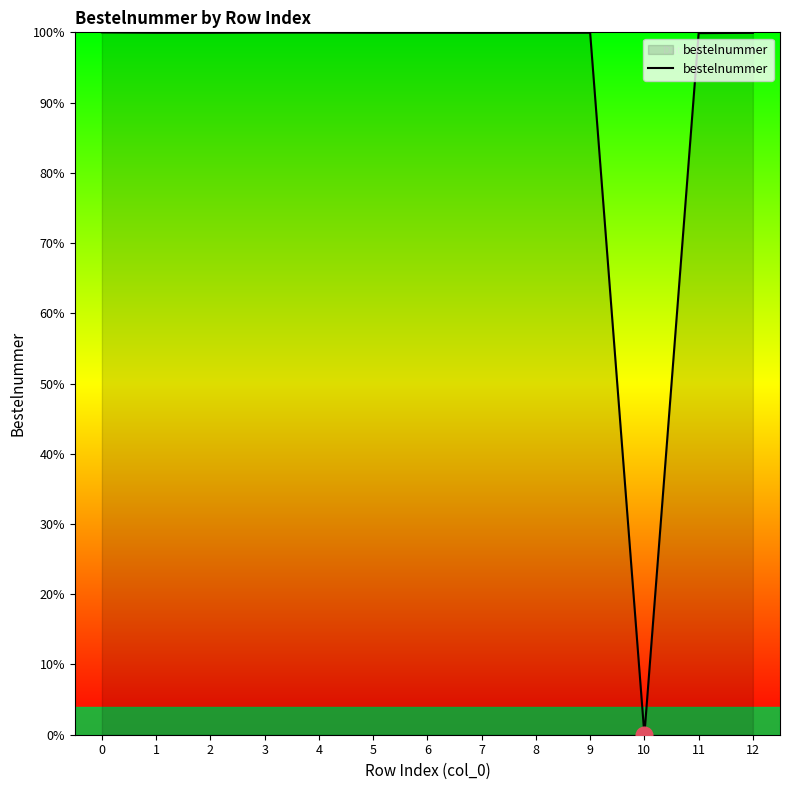

What is the difference between the maximum and minimum values?

100.0